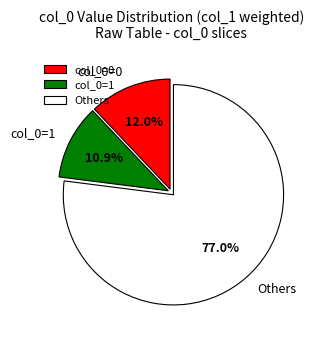

Does Others account for over 50% of the chart?

Yes